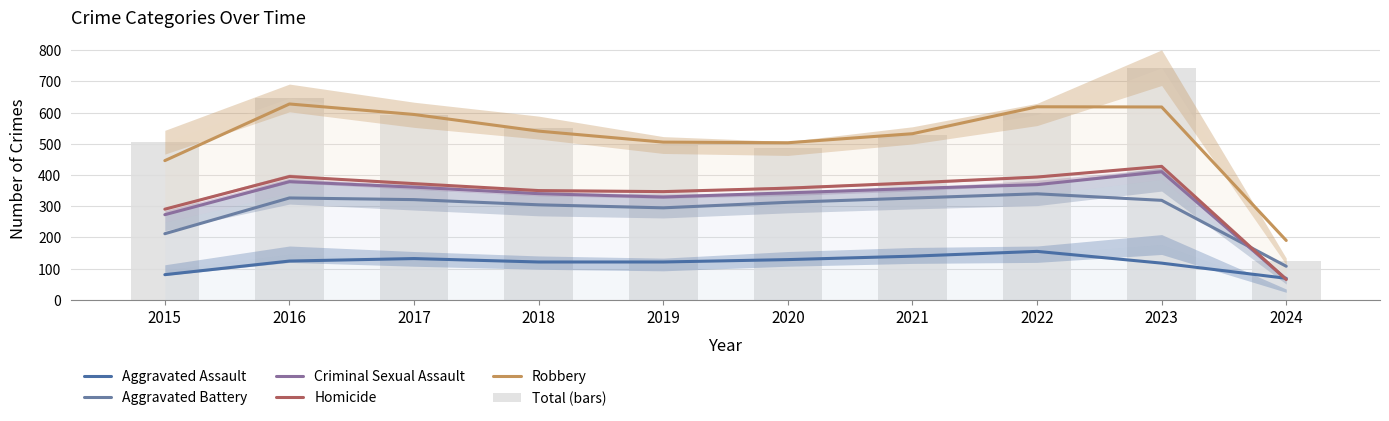

The value of Robbery at 2024 is 190.0. True or false?

True